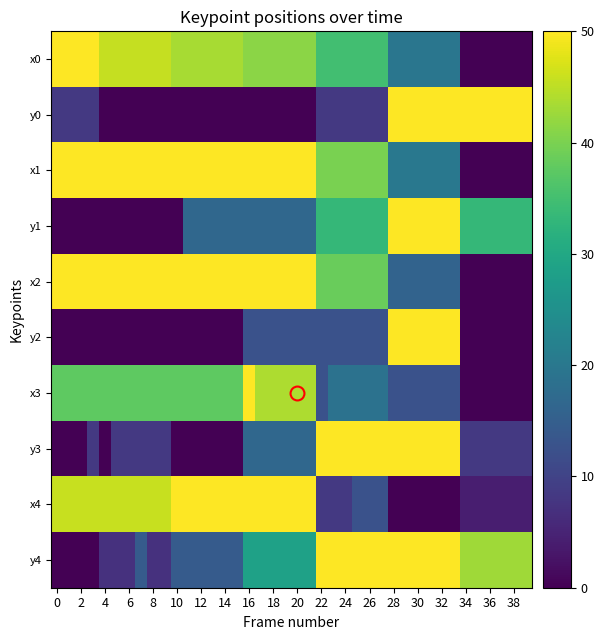

Reading left to right, transcribe all the data shown in this chart.

x0: 50.0	50.0	50.0	50.0	45.7	45.7	45.7	45.7	45.7	45.7	43.5	43.5	43.5	43.5	43.5	43.5	41.3	41.3	41.3	41.3	41.3	41.3	34.8	34.8	34.8	34.8	34.8	34.8	19.6	19.6	19.6	19.6	19.6	19.6	0.0	0.0	0.0	0.0	0.0	0.0
y0: 8.3	8.3	8.3	8.3	0.0	0.0	0.0	0.0	0.0	0.0	0.0	0.0	0.0	0.0	0.0	0.0	0.0	0.0	0.0	0.0	0.0	0.0	8.3	8.3	8.3	8.3	8.3	8.3	50.0	50.0	50.0	50.0	50.0	50.0	50.0	50.0	50.0	50.0	50.0	50.0
x1: 50.0	50.0	50.0	50.0	50.0	50.0	50.0	50.0	50.0	50.0	50.0	50.0	50.0	50.0	50.0	50.0	50.0	50.0	50.0	50.0	50.0	50.0	40.0	40.0	40.0	40.0	40.0	40.0	20.0	20.0	20.0	20.0	20.0	20.0	0.0	0.0	0.0	0.0	0.0	0.0
y1: 0.0	0.0	0.0	0.0	0.0	0.0	0.0	0.0	0.0	0.0	0.0	16.7	16.7	16.7	16.7	16.7	16.7	16.7	16.7	16.7	16.7	16.7	33.3	33.3	33.3	33.3	33.3	33.3	50.0	50.0	50.0	50.0	50.0	50.0	33.3	33.3	33.3	33.3	33.3	33.3
x2: 50.0	50.0	50.0	50.0	50.0	50.0	50.0	50.0	50.0	50.0	50.0	50.0	50.0	50.0	50.0	50.0	50.0	50.0	50.0	50.0	50.0	50.0	38.6	38.6	38.6	38.6	38.6	38.6	15.9	15.9	15.9	15.9	15.9	15.9	0.0	0.0	0.0	0.0	0.0	0.0
y2: 0.0	0.0	0.0	0.0	0.0	0.0	0.0	0.0	0.0	0.0	0.0	0.0	0.0	0.0	0.0	0.0	12.5	12.5	12.5	12.5	12.5	12.5	12.5	12.5	12.5	12.5	12.5	12.5	50.0	50.0	50.0	50.0	50.0	50.0	0.0	0.0	0.0	0.0	0.0	0.0
x3: 37.5	37.5	37.5	37.5	37.5	37.5	37.5	37.5	37.5	37.5	37.5	37.5	37.5	37.5	37.5	37.5	50.0	43.8	43.8	43.8	43.8	43.8	12.5	18.8	18.8	18.8	18.8	18.8	12.5	12.5	12.5	12.5	12.5	12.5	0.0	0.0	0.0	0.0	0.0	0.0
y3: 0.0	0.0	0.0	8.3	0.0	8.3	8.3	8.3	8.3	8.3	0.0	0.0	0.0	0.0	0.0	0.0	16.7	16.7	16.7	16.7	16.7	16.7	50.0	50.0	50.0	50.0	50.0	50.0	50.0	50.0	50.0	50.0	50.0	50.0	8.3	8.3	8.3	8.3	8.3	8.3
x4: 45.8	45.8	45.8	45.8	45.8	45.8	45.8	45.8	45.8	45.8	50.0	50.0	50.0	50.0	50.0	50.0	50.0	50.0	50.0	50.0	50.0	50.0	8.3	8.3	8.3	12.5	12.5	12.5	0.0	0.0	0.0	0.0	0.0	0.0	4.2	4.2	4.2	4.2	4.2	4.2
y4: 0.0	0.0	0.0	0.0	7.1	7.1	7.1	14.3	7.1	7.1	14.3	14.3	14.3	14.3	14.3	14.3	28.6	28.6	28.6	28.6	28.6	28.6	50.0	50.0	50.0	50.0	50.0	50.0	50.0	50.0	50.0	50.0	50.0	50.0	42.9	42.9	42.9	42.9	42.9	42.9